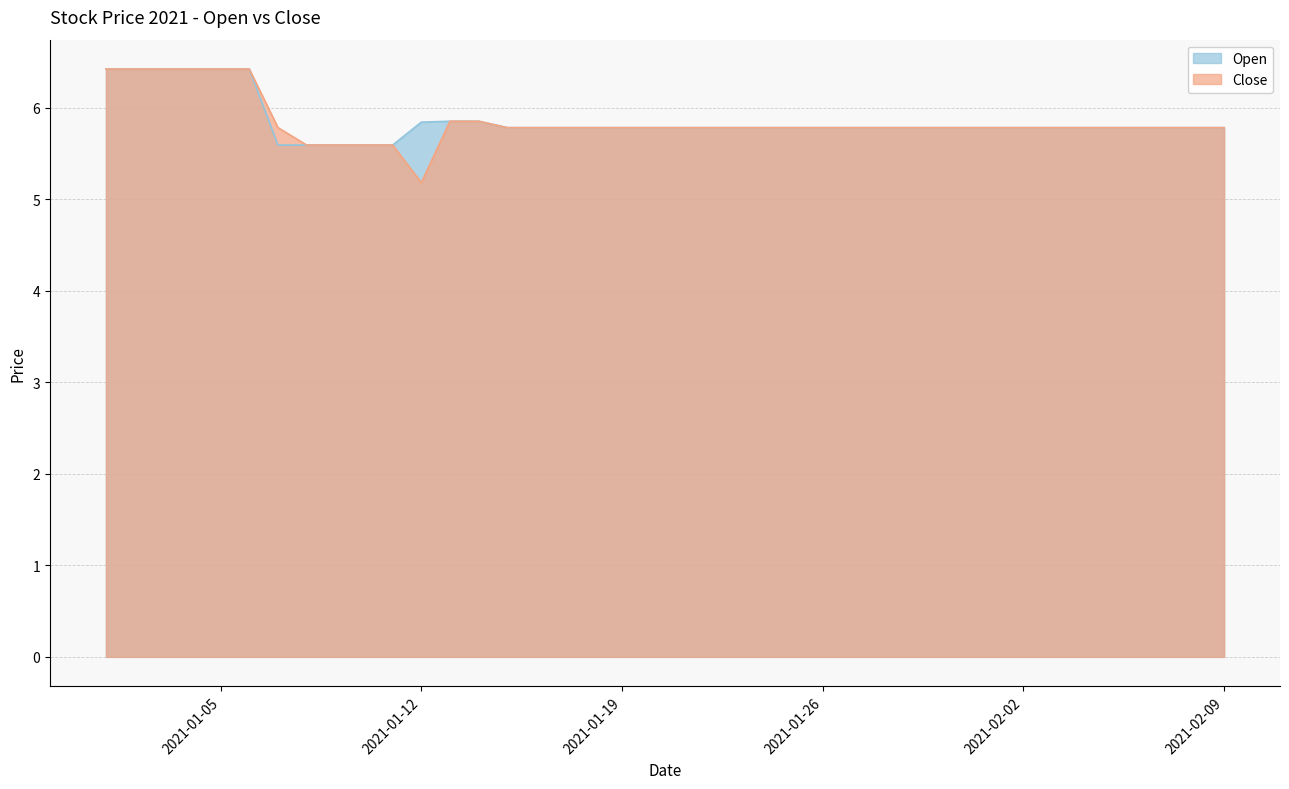

True or false: Open and Close intersect in this chart.

False